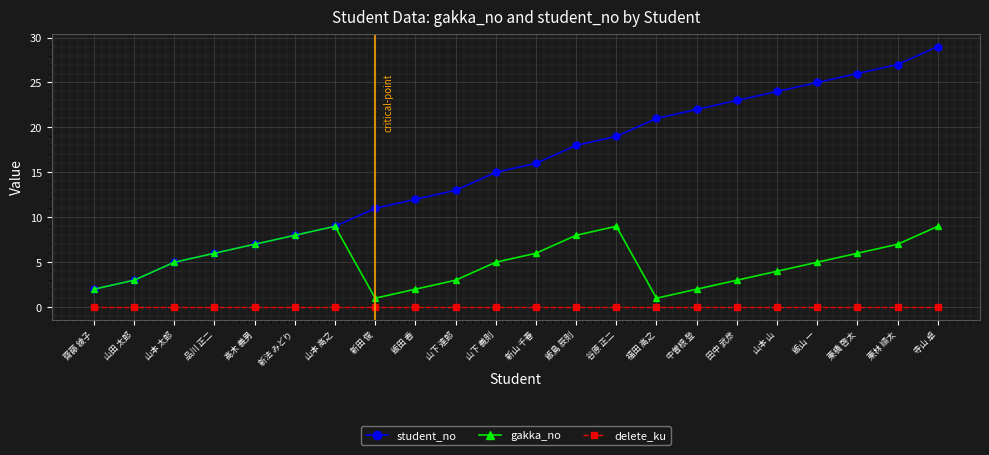

True or false: delete_ku and gakka_no cross at least once.

False